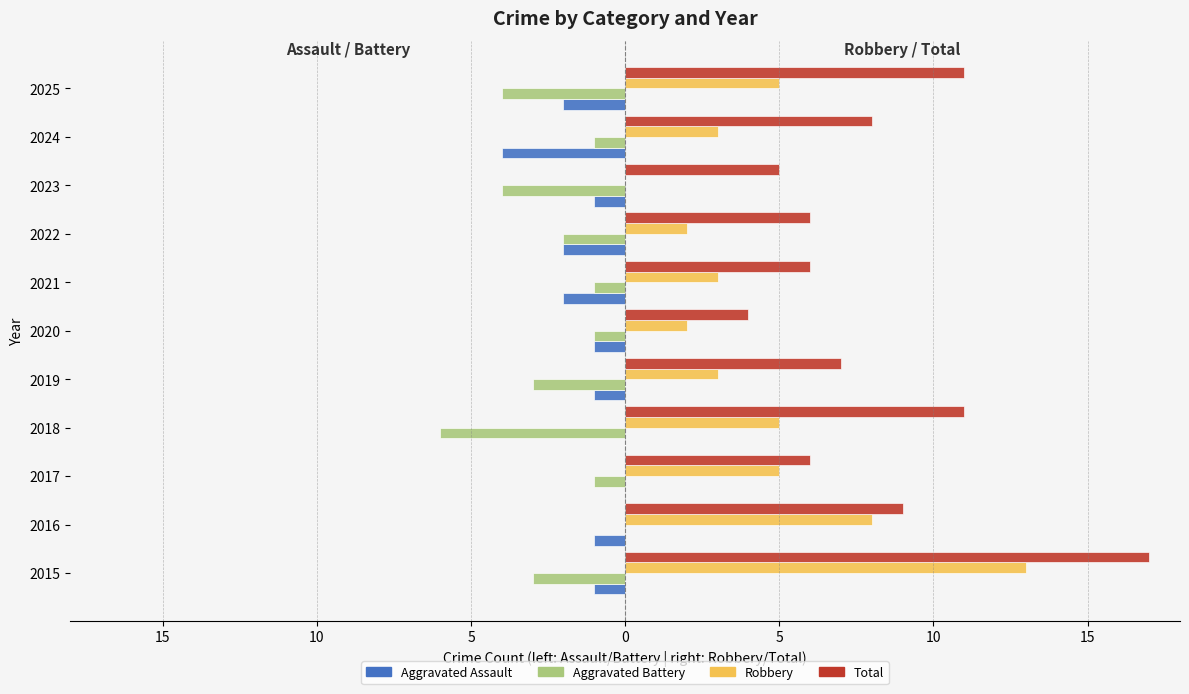

What are all the series names shown in the legend?

Aggravated Assault, Aggravated Battery, Robbery, Total